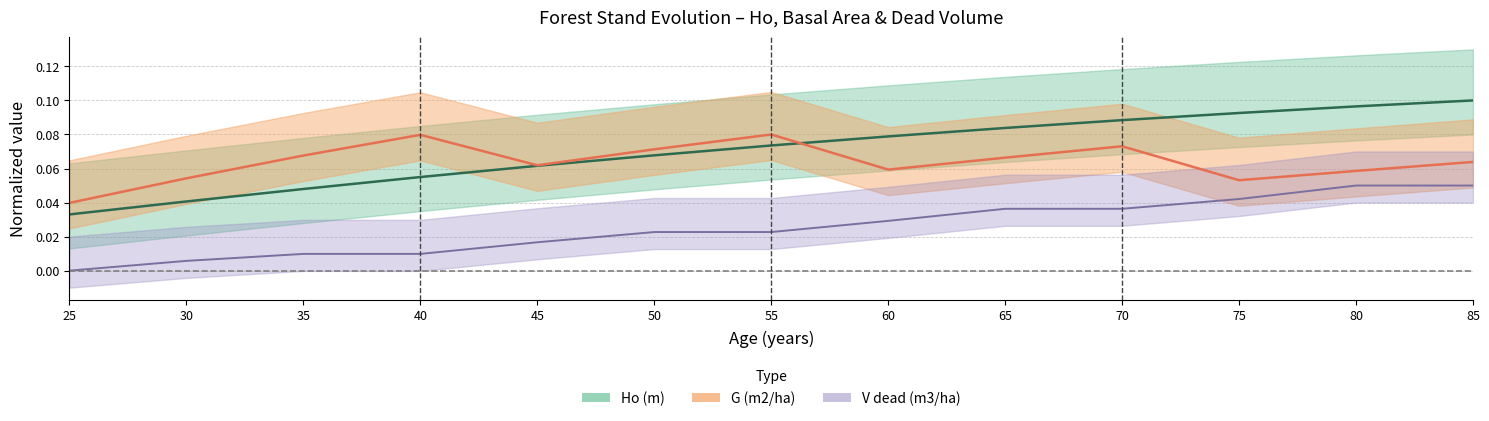

True or false: V_dead (m3/ha) has a value of 0.0 at 55.

True